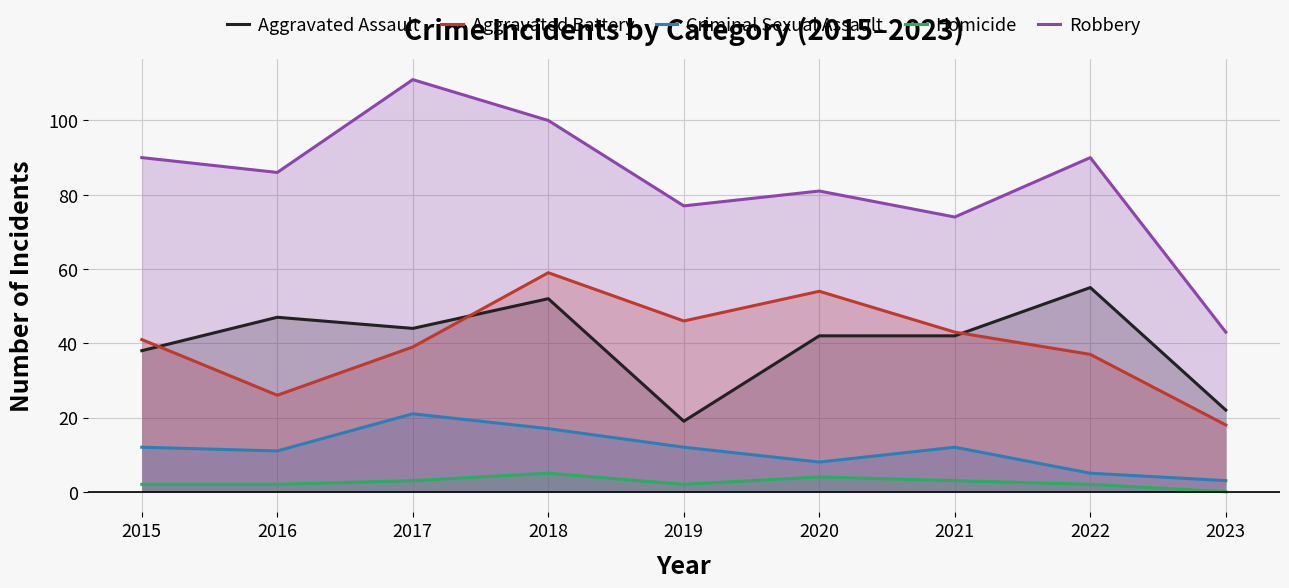

Where is the first local minimum for Robbery?

2016